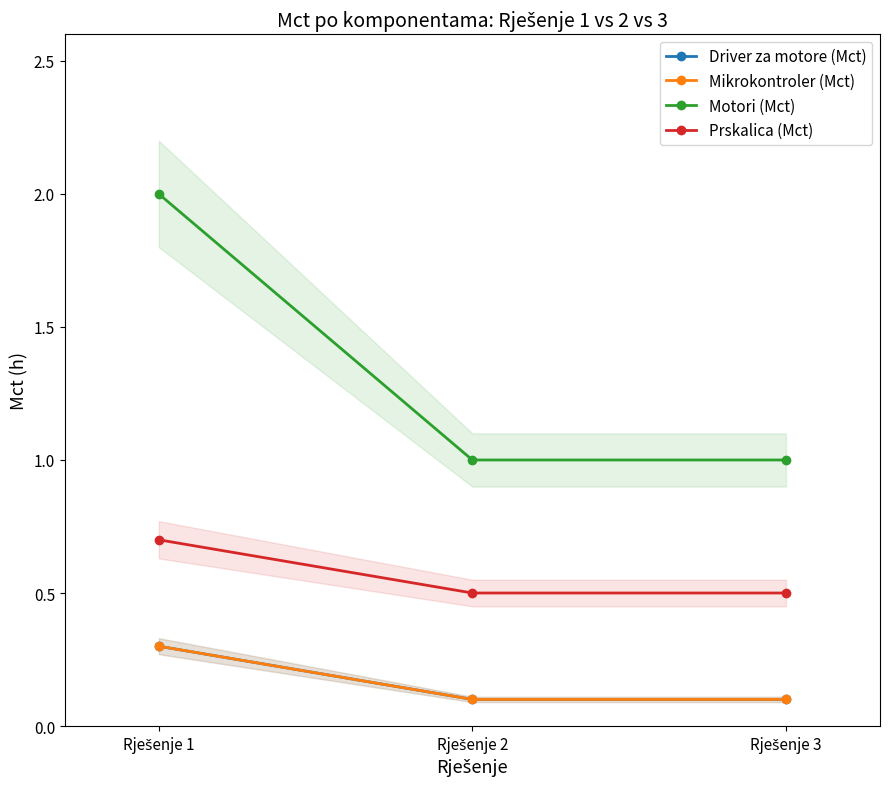

The Prskalica (Mct) series shows 0.3 at Rješenje 3. True or false?

False